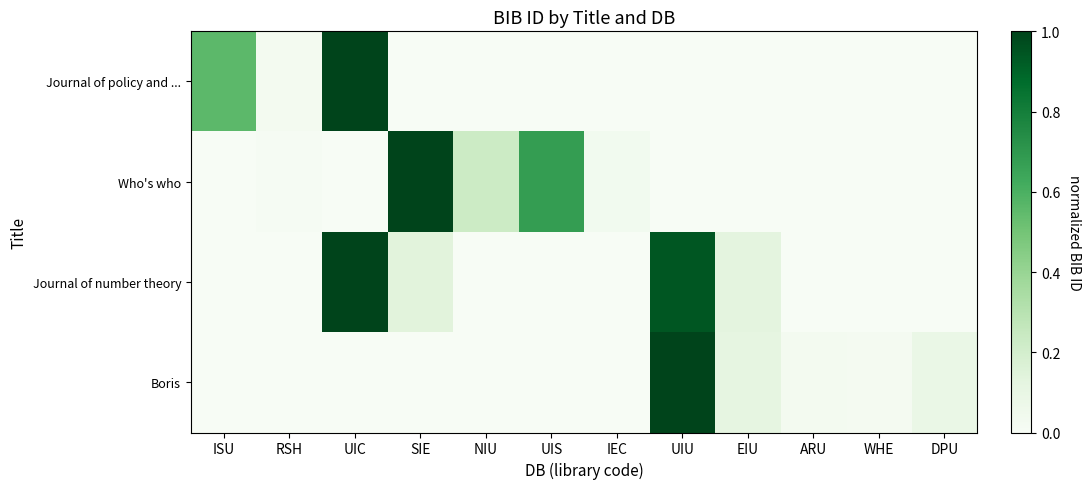

What is the total value across all series at ISU?

0.6